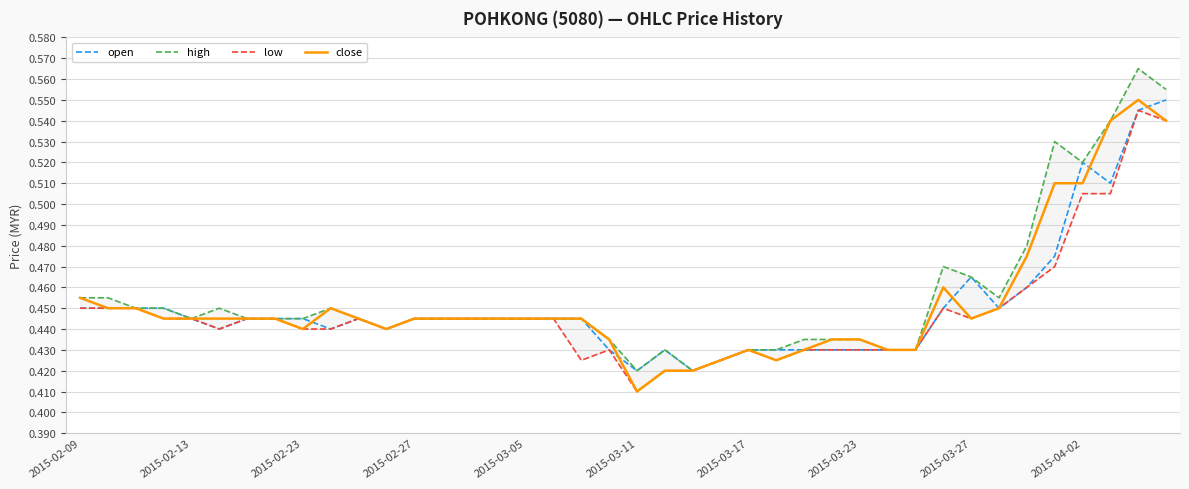

Where is close nearest to the value 0?

2015-03-11